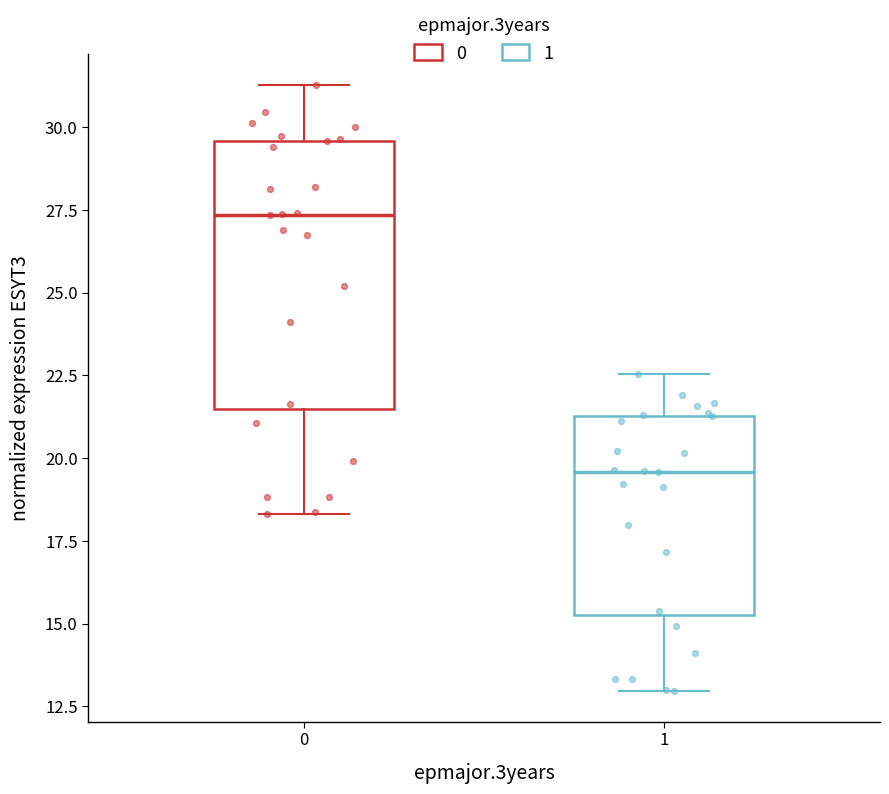

Reading left to right, transcribe this box plot: for each box, give where its median line is, the range the box spans, and where its two whiskers end, as read against the y-axis. The values are not printed on the chart, so give them approximately, as read against the axis.

0: median 27.5, box 21.5 to 29.5, whiskers 18.5 to 31.5
1: median 19.5, box 15.5 to 21.5, whiskers 13.0 to 22.5